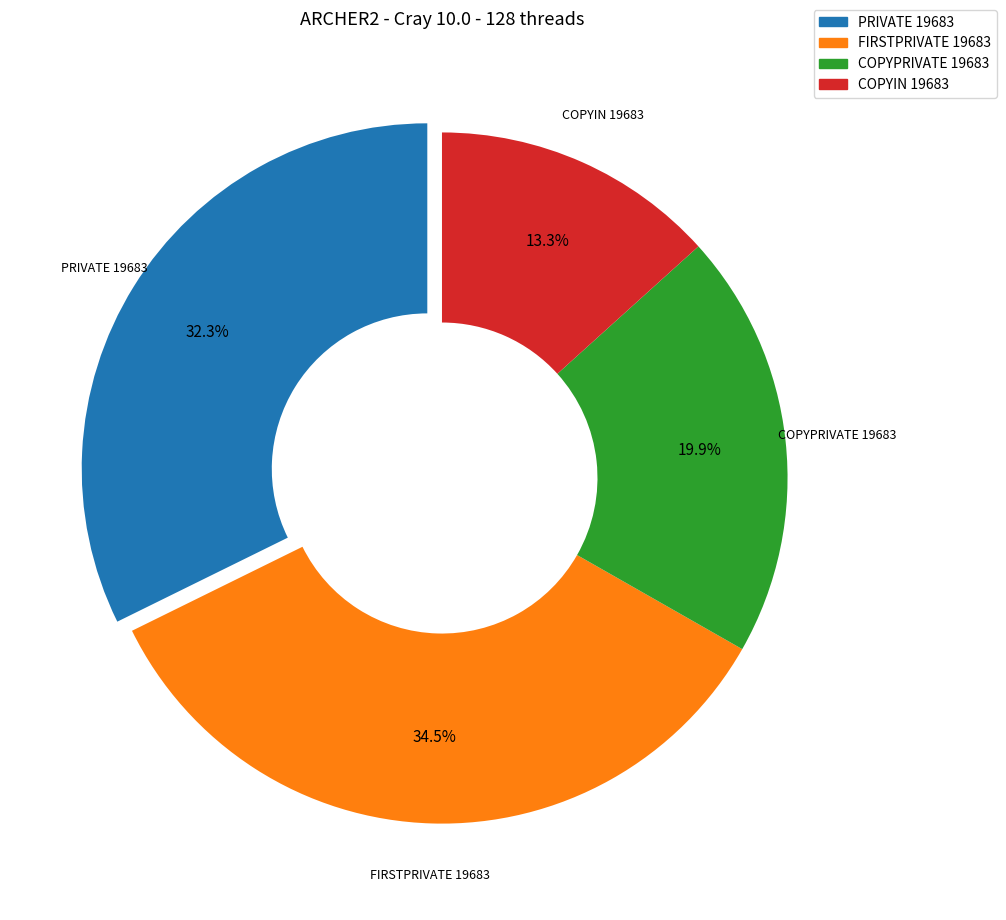

Count the number of slices in the pie.

4